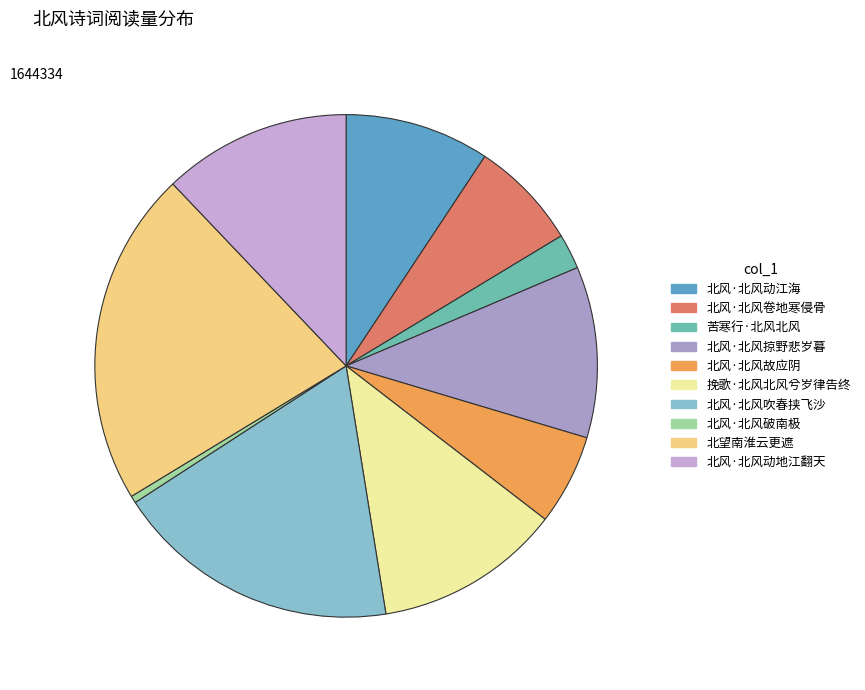

What is the largest slice in the pie chart?

北望南淮云更遮